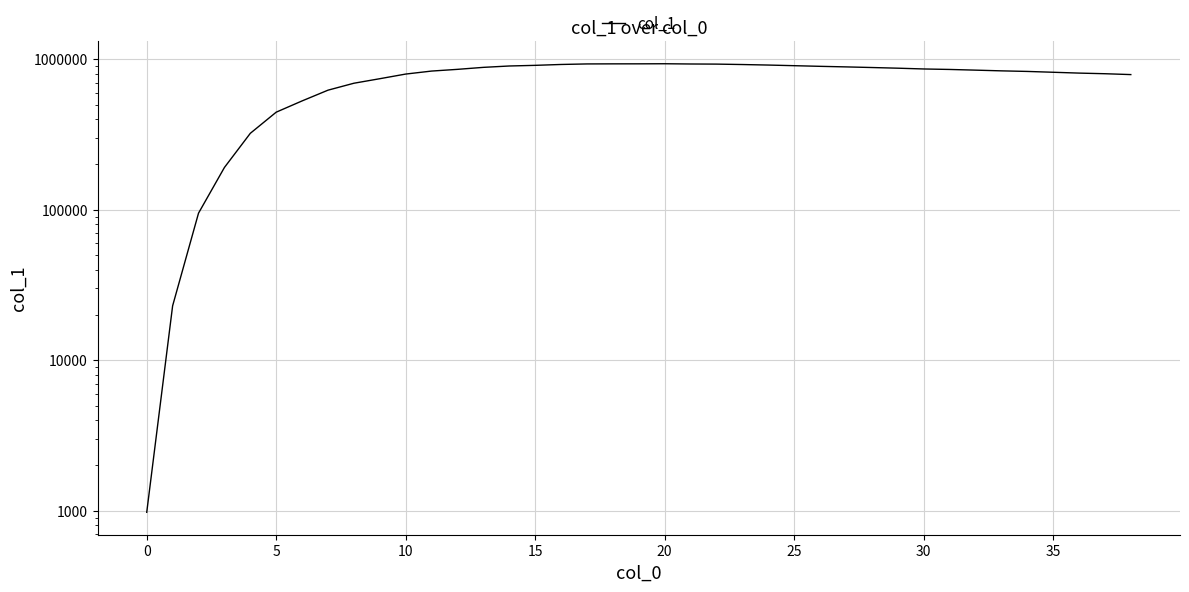

True or false: the data shows 930189 at 17.

True